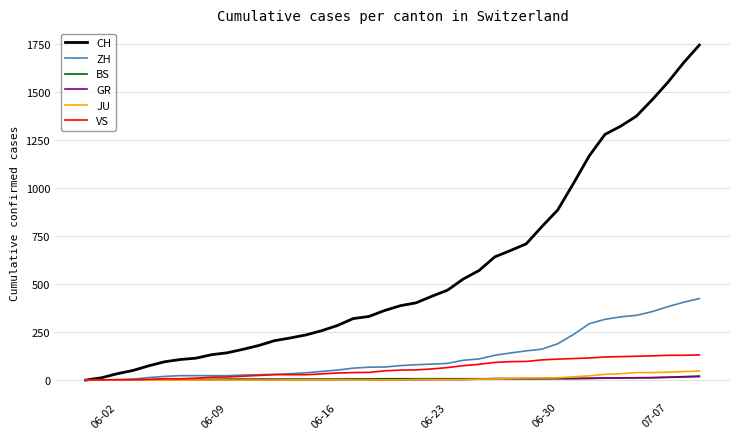

Which series has the widest spread of values?

CH